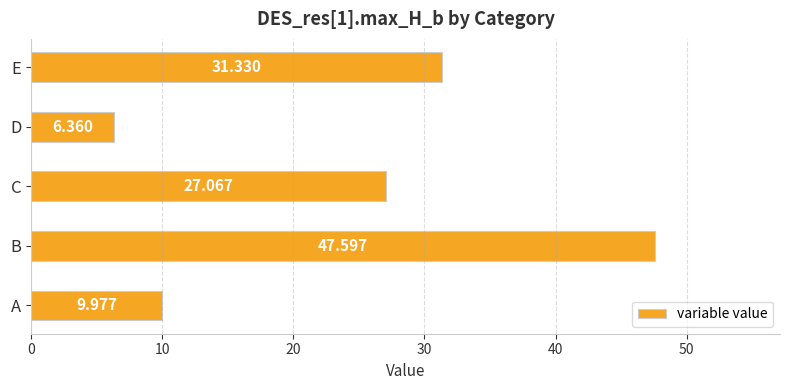

What is the greatest value displayed?

47.6